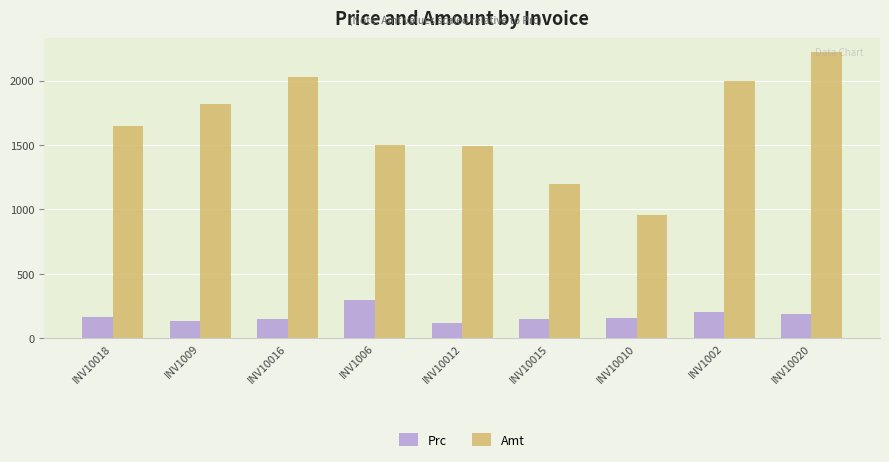

Is it true that Prc equals 185 at INV10020?

True